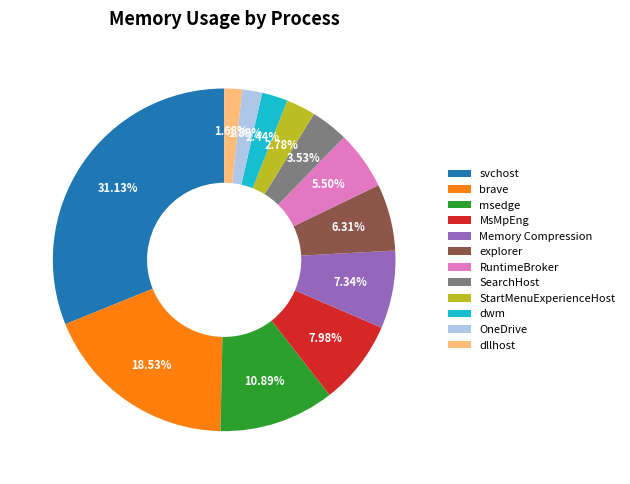

To the nearest percent, what percentage of the pie is brave?

19%